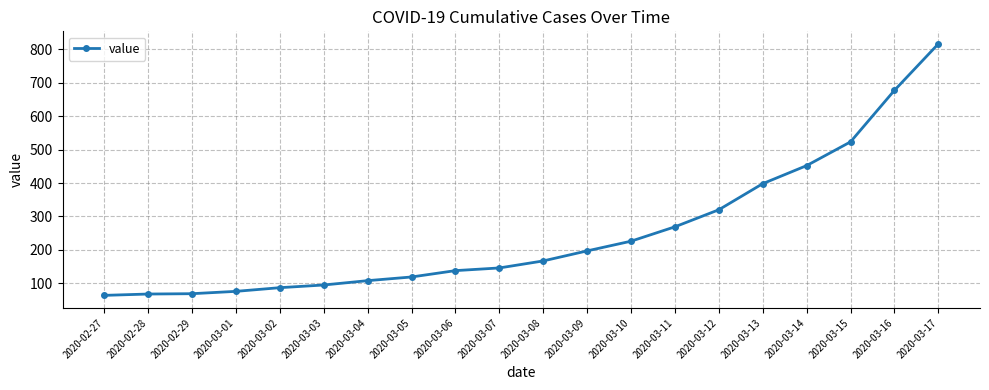

What is the label of the 3rd point from the right?

2020-03-15